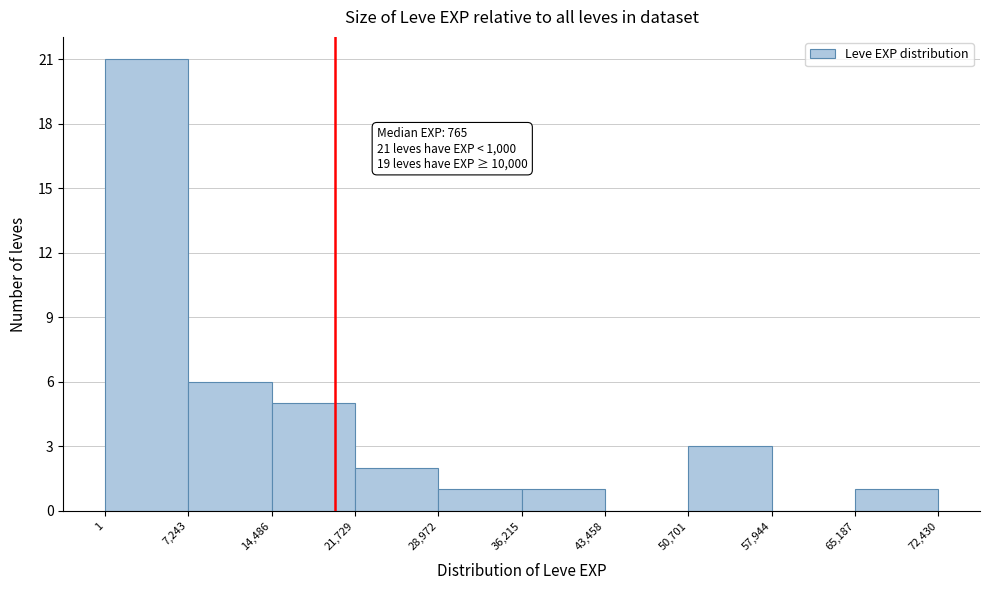

Over which range of the x-axis is the bar tallest?

1 to 7,243